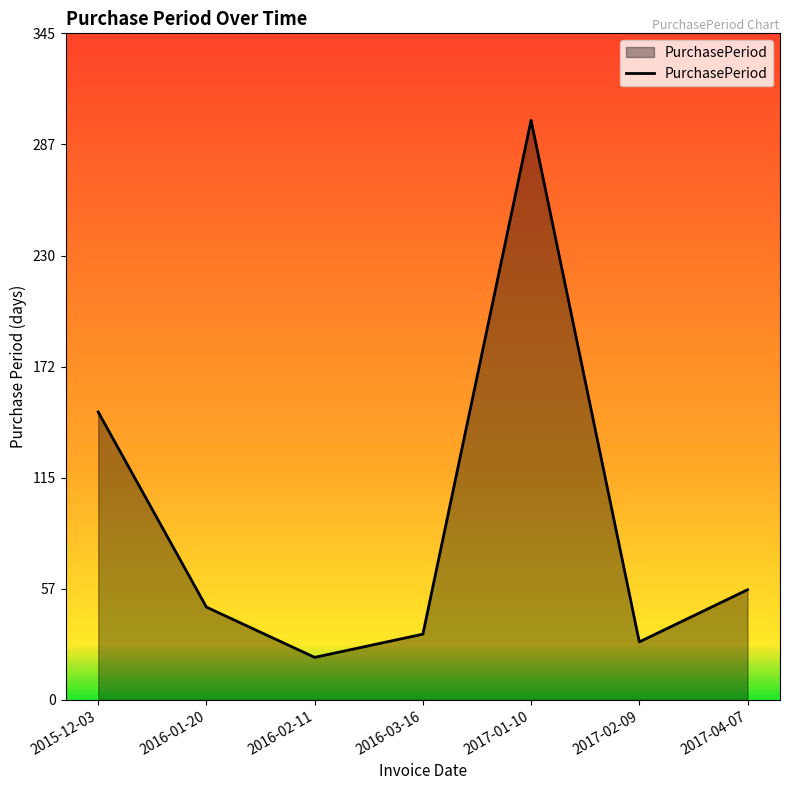

Which label corresponds to the largest value in the chart?

2017-01-10